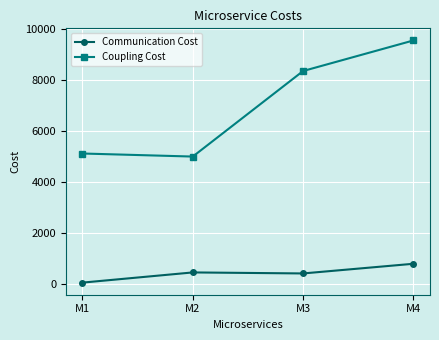

Which category has the lowest value in the Coupling Cost series?

M2